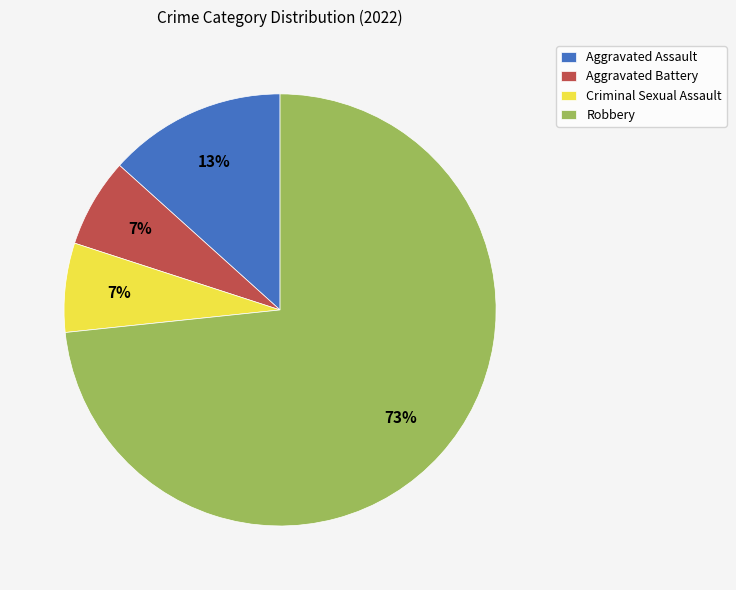

To the nearest percent, what is the difference between the Robbery and Aggravated Assault slice percentages?

60%